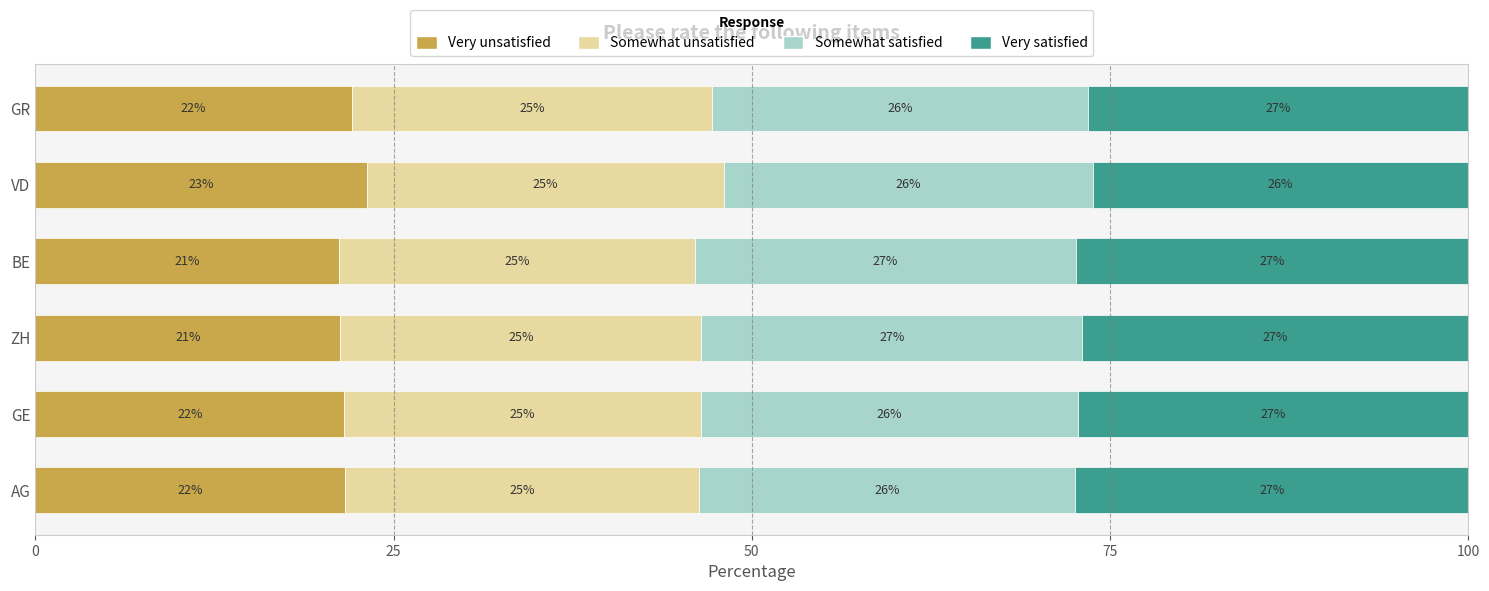

What are all the series names shown in the legend?

Very unsatisfied, Somewhat unsatisfied, Somewhat satisfied, Very satisfied